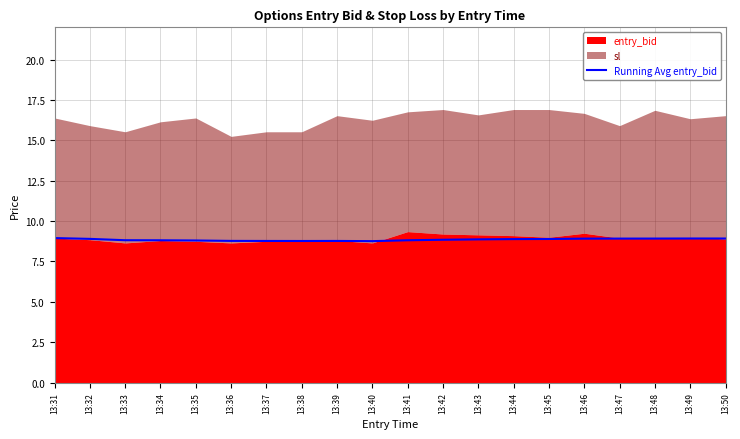

What is the value of the 10th point from the left?

8.8